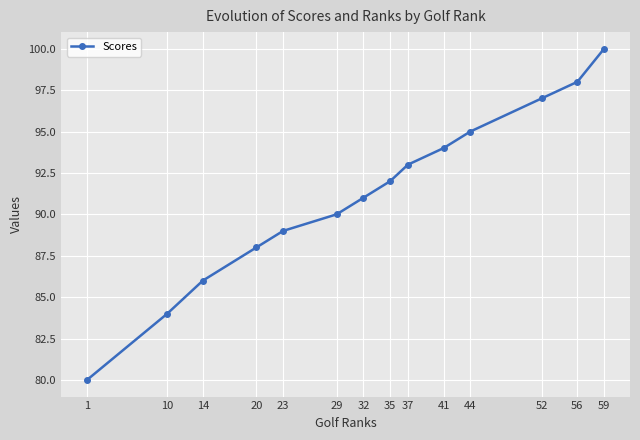

What value does the data have at 1?

80